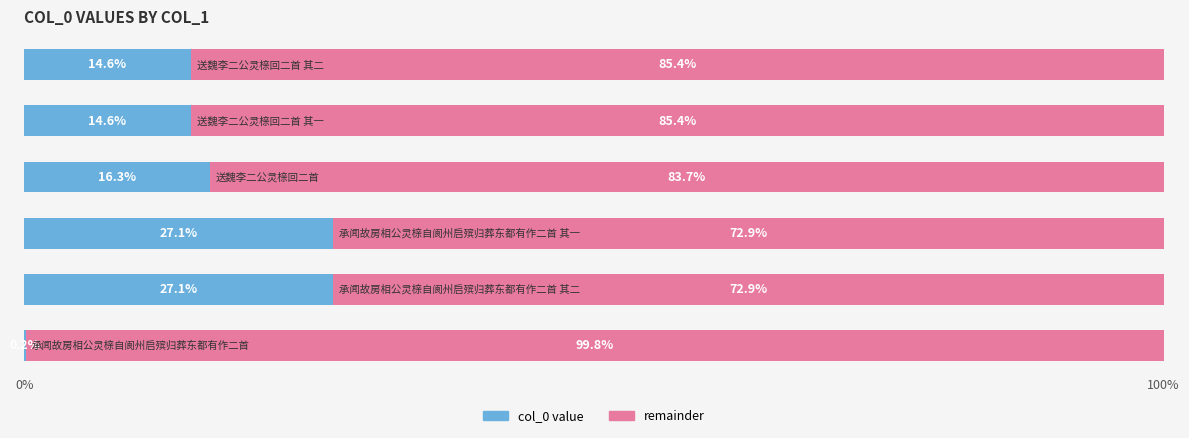

What is the maximum value for col_0 value?

27.1